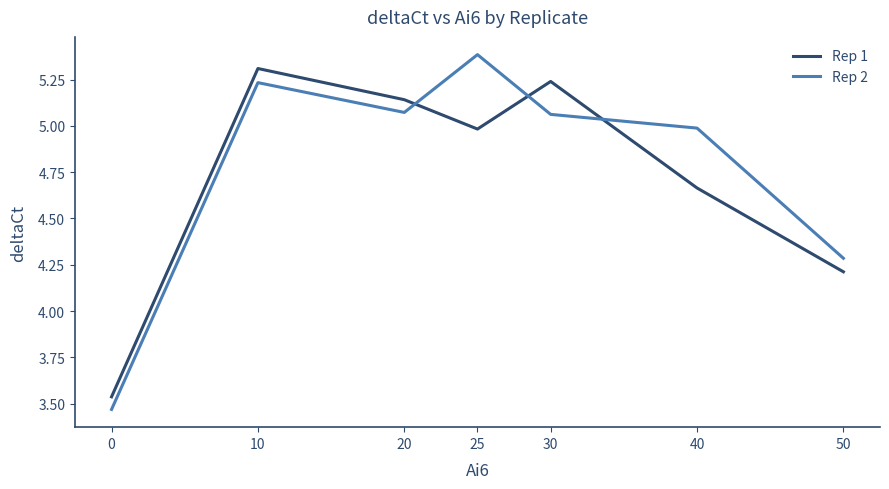

What is the difference between the second highest and second lowest values in the Rep 2 series?

0.9